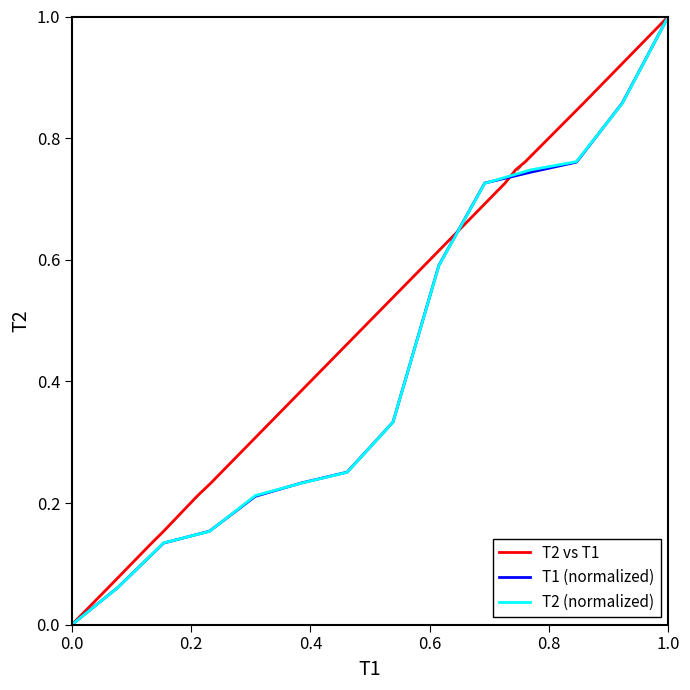

The value of T2 (normalized) at 1.0 is 1.0. True or false?

True